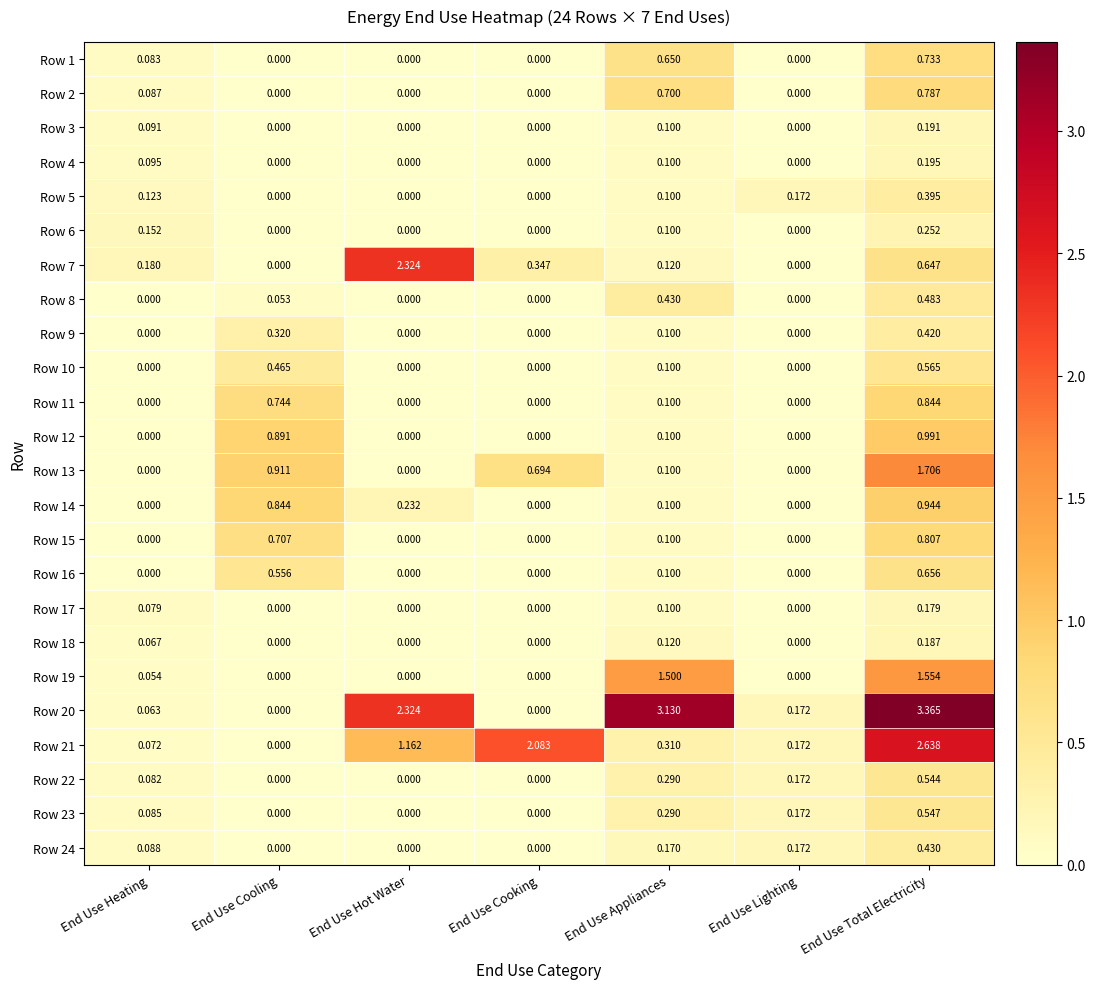

At which category is the sum across all series the highest?

End Use Total Electricity